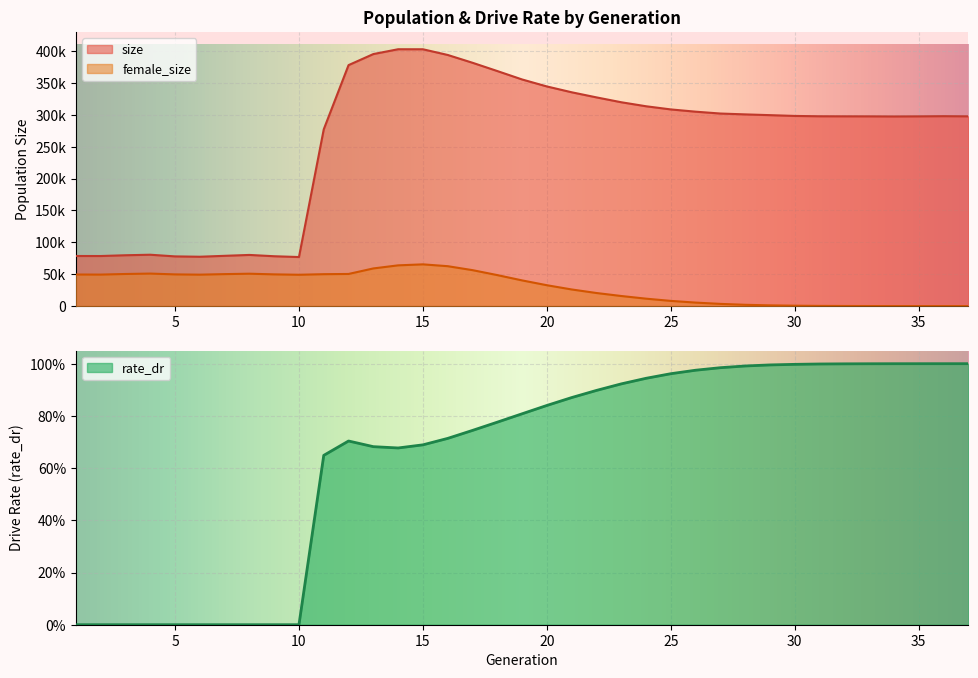

True or false: rate_dr and size intersect in this chart.

False